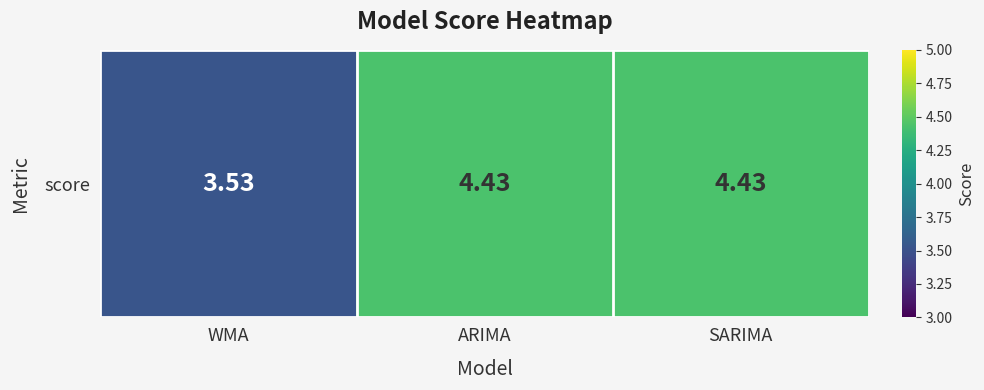

Rank the categories by value from lowest to highest.

WMA, ARIMA, SARIMA